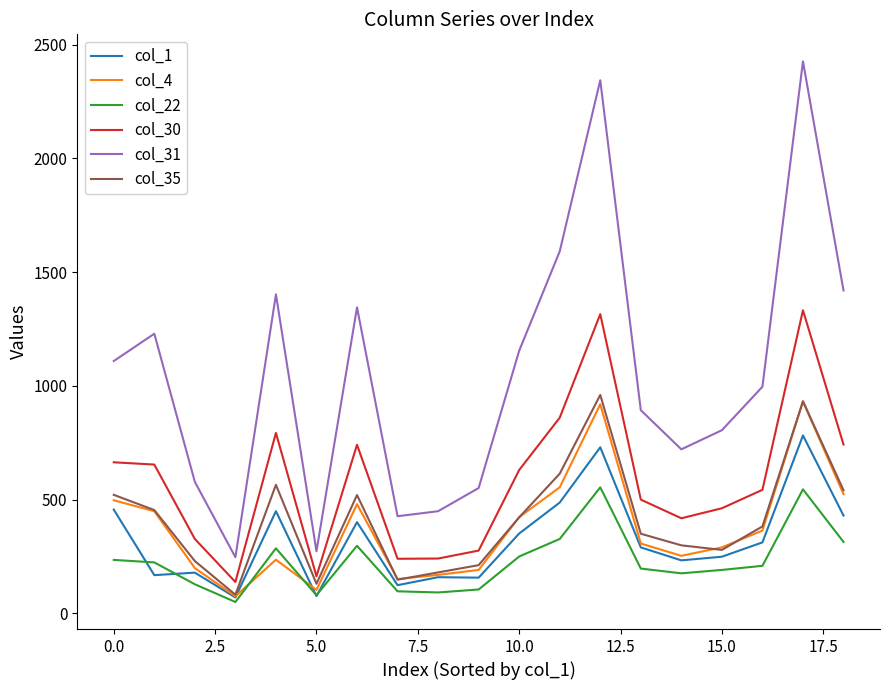

Which series has the largest range (max minus min)?

col_31